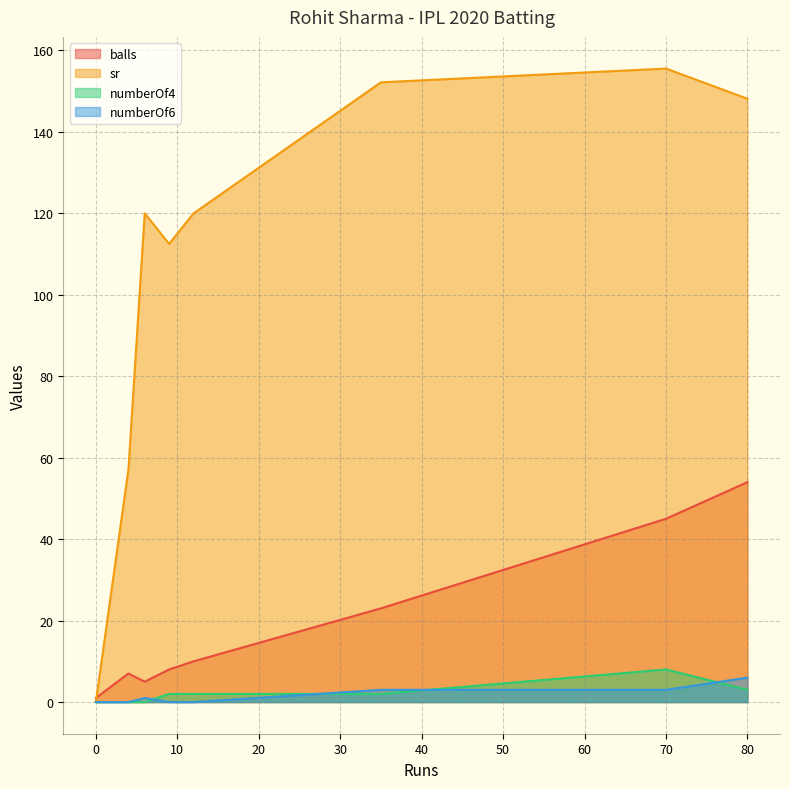

How many numberOf6 values are between 0 and 3?

7